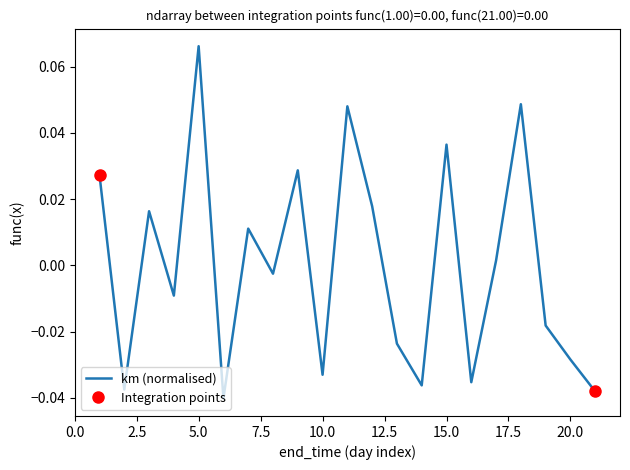

At which category does the chart reach its peak across all series?

5.0